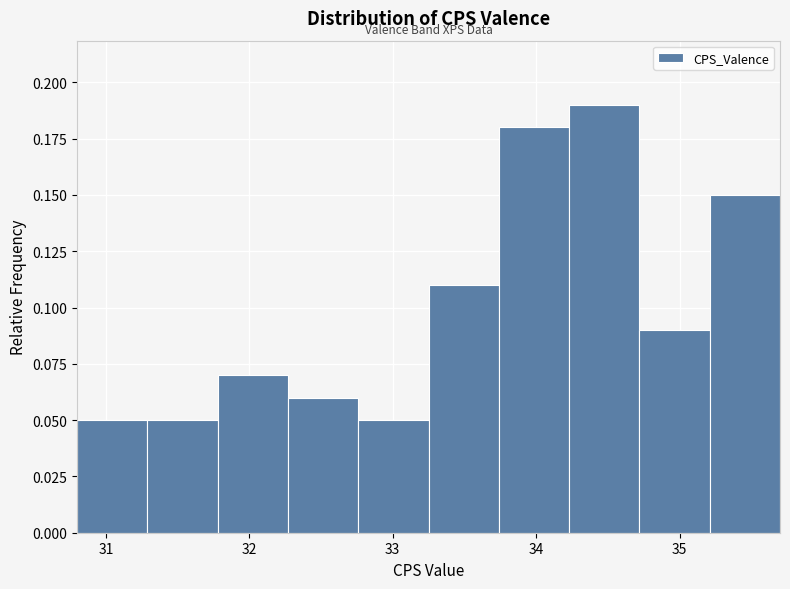

Which range on the x-axis has the tallest bar?

34.23 to 34.72